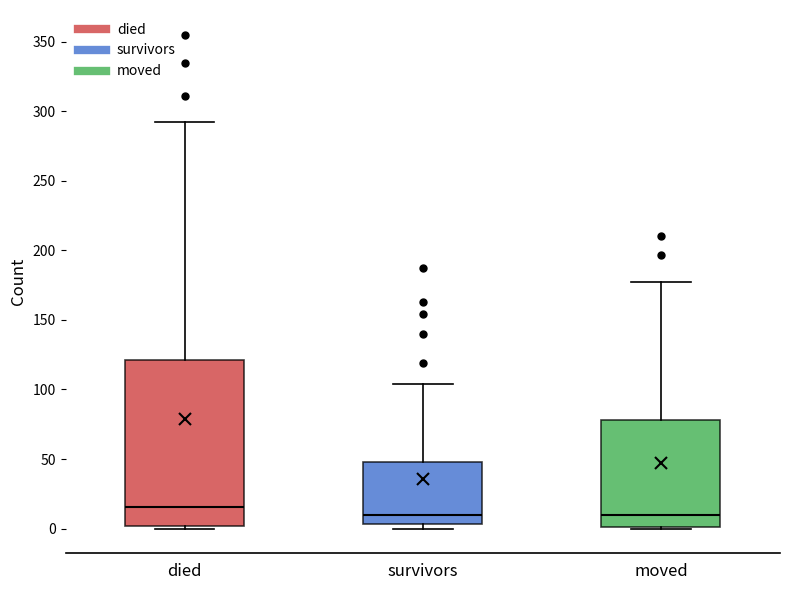

Where is the lower edge of the box for survivors on the y-axis? The values are not printed on the chart, so give them approximately, as read against the axis.

5